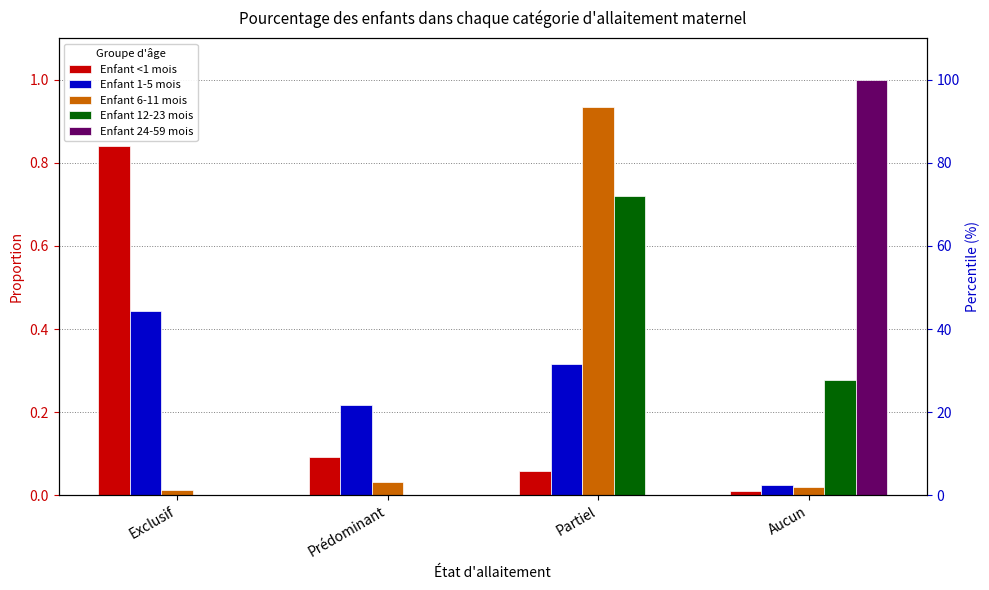

True or false: Enfant <1 mois has a value of 0.8 at Exclusif.

True